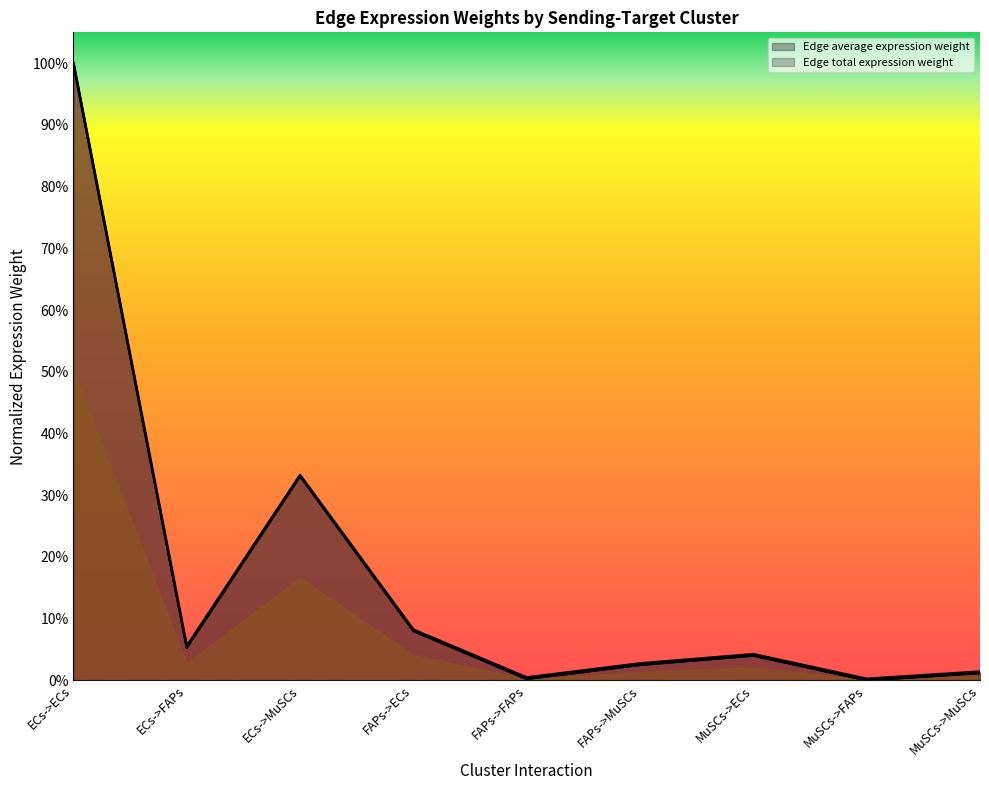

How many positive values does the Edge total expression weight series have?

8